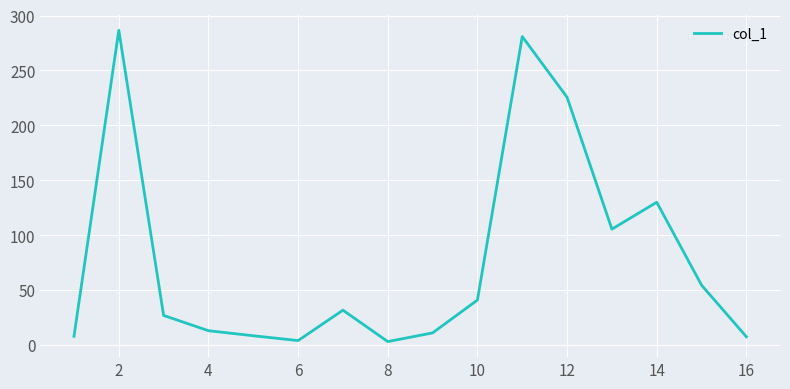

What is the greatest value displayed?

286.6